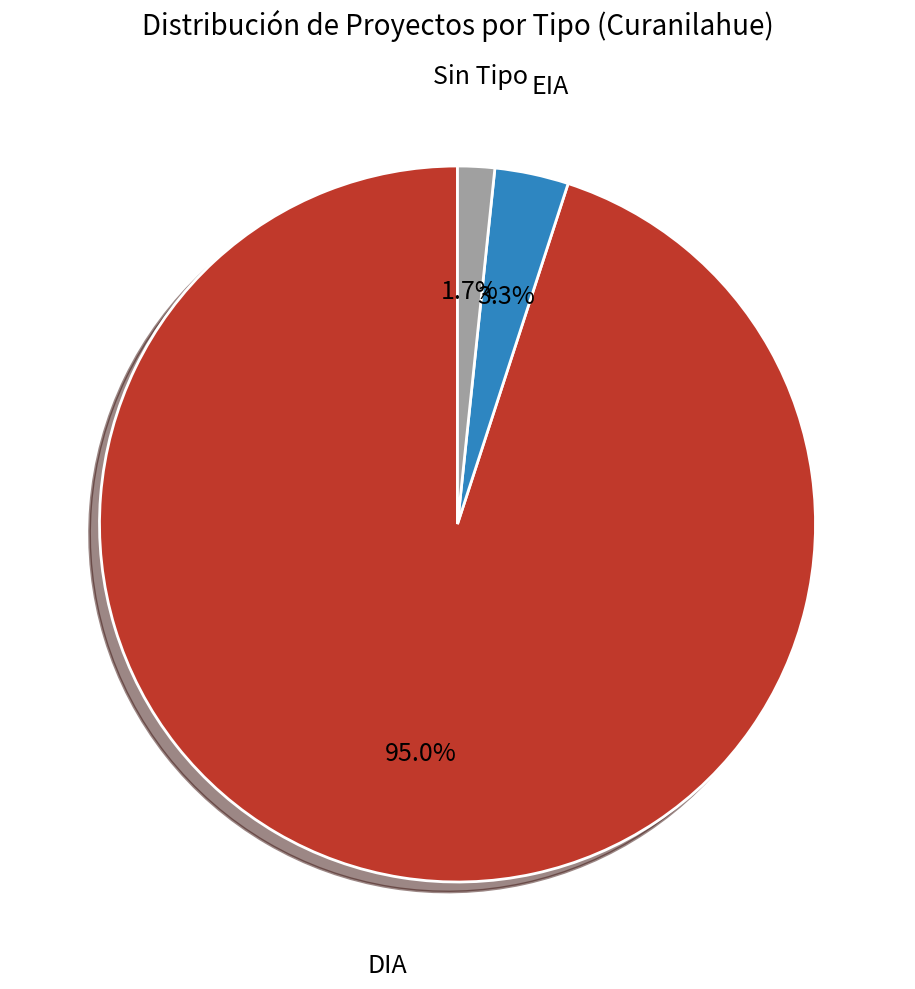

What is the smallest slice in the pie chart?

Sin Tipo